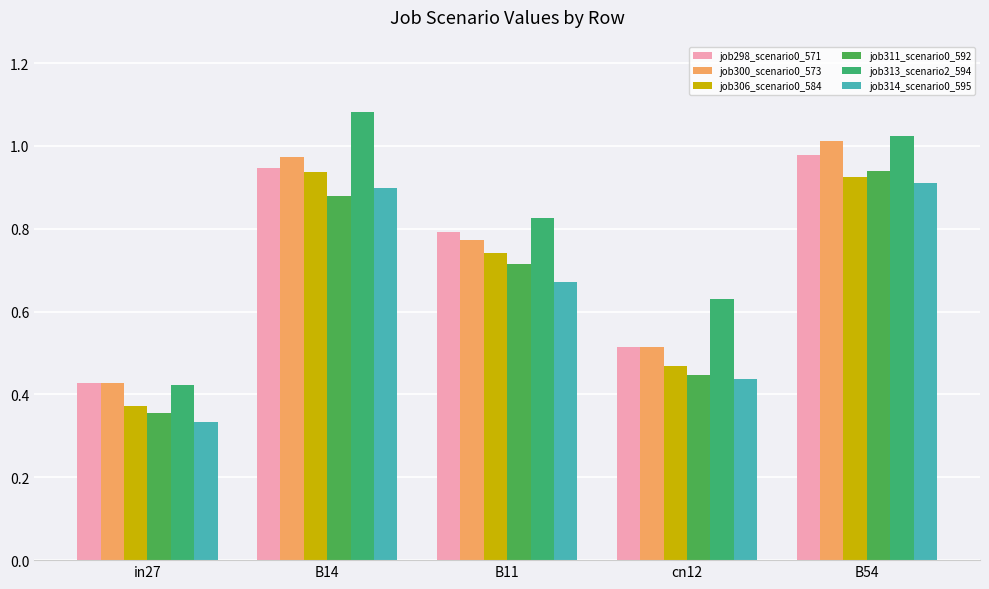

What are all the series names shown in the legend?

job298_scenario0_571, job300_scenario0_573, job306_scenario0_584, job311_scenario0_592, job313_scenario2_594, job314_scenario0_595